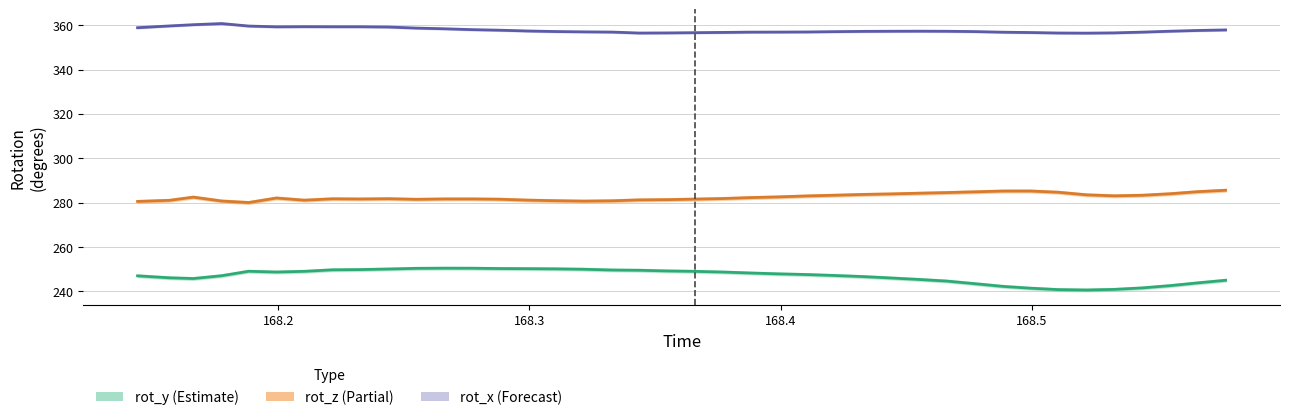

The value of rot_z at 168.5661 is 131.3. True or false?

False